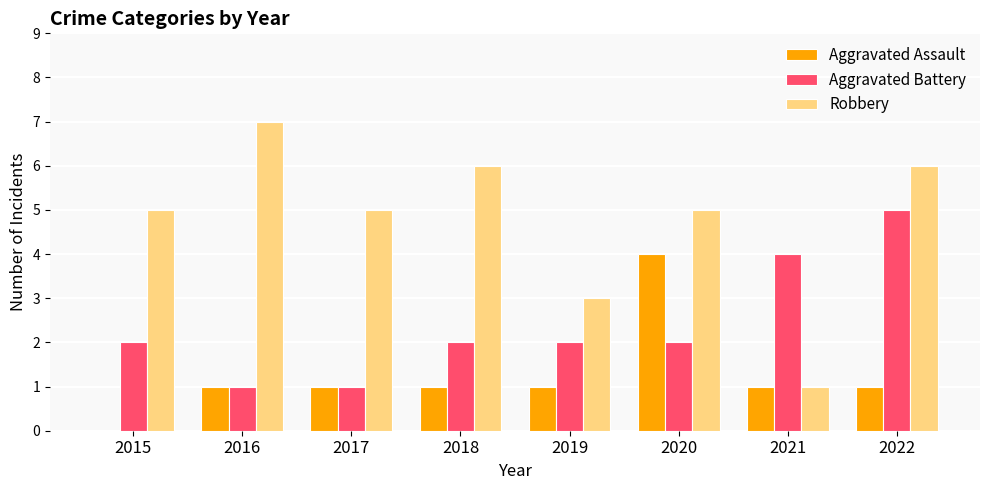

Is the value of Robbery at 2015 greater than the value of Aggravated Assault at 2021?

Yes